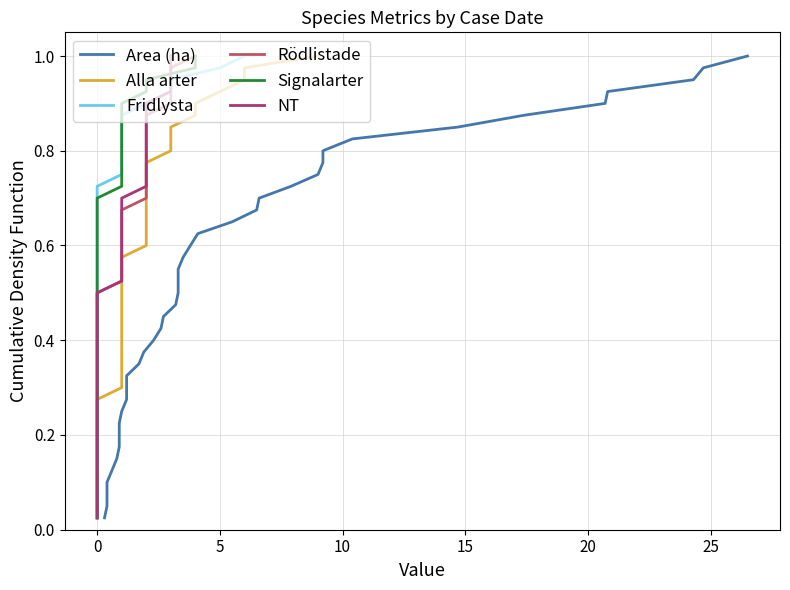

True or false: Alla arter and Rödlistade intersect in this chart.

False